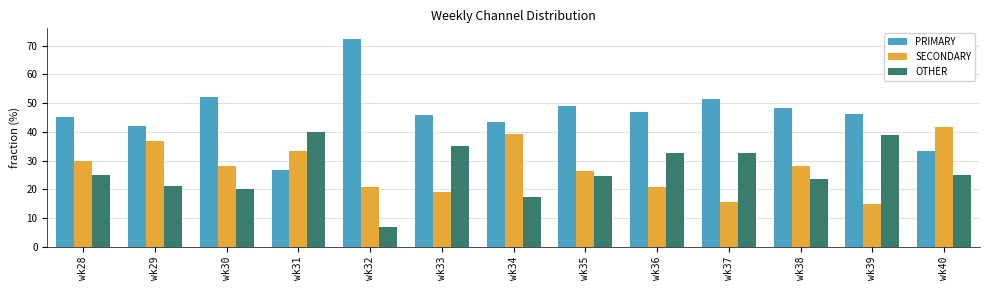

Which series has the largest total across all categories?

PRIMARY